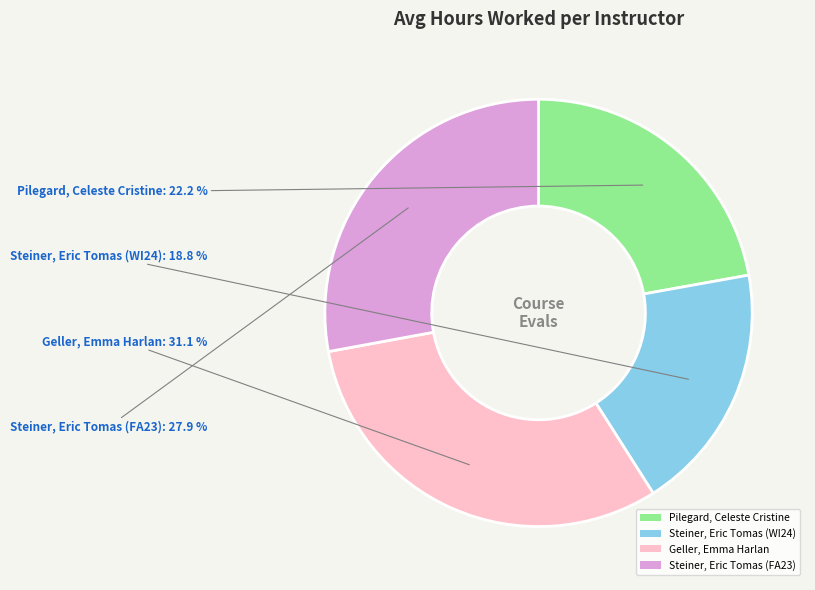

What is the ratio of the value at Geller, Emma Harlan to the value at Pilegard, Celeste Cristine?

1.4